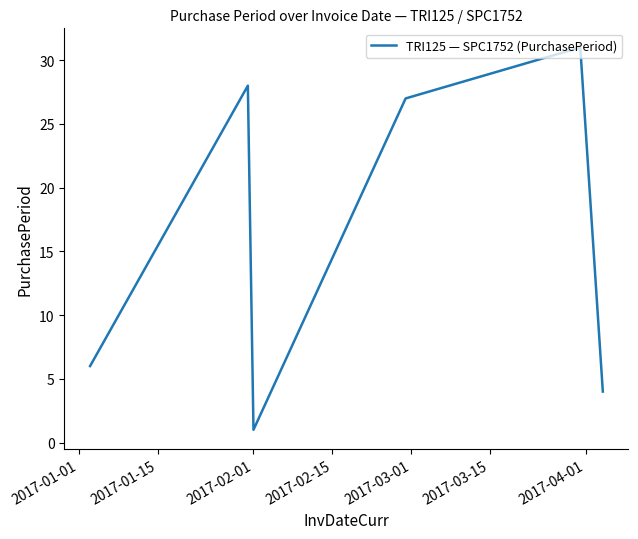

Is this an area chart (filled region under the line)?

No